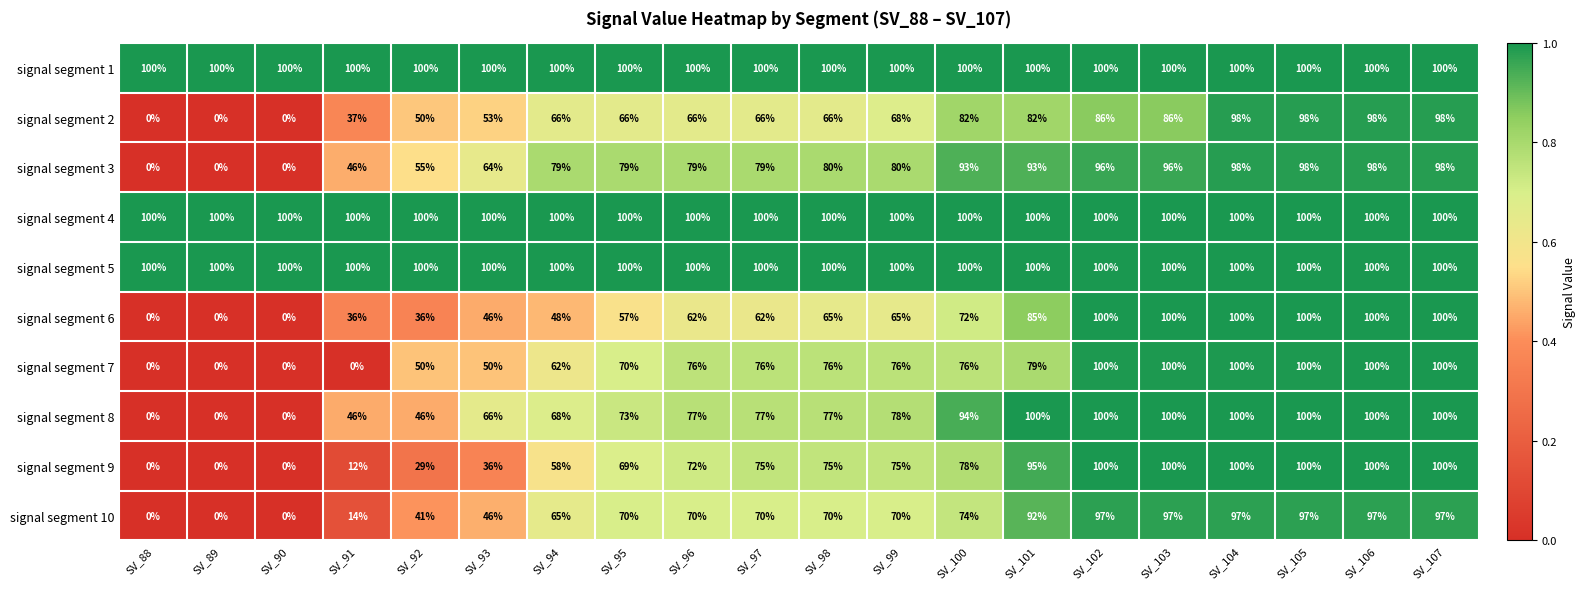

What is the spread (max minus min) of values at SV_105?

3